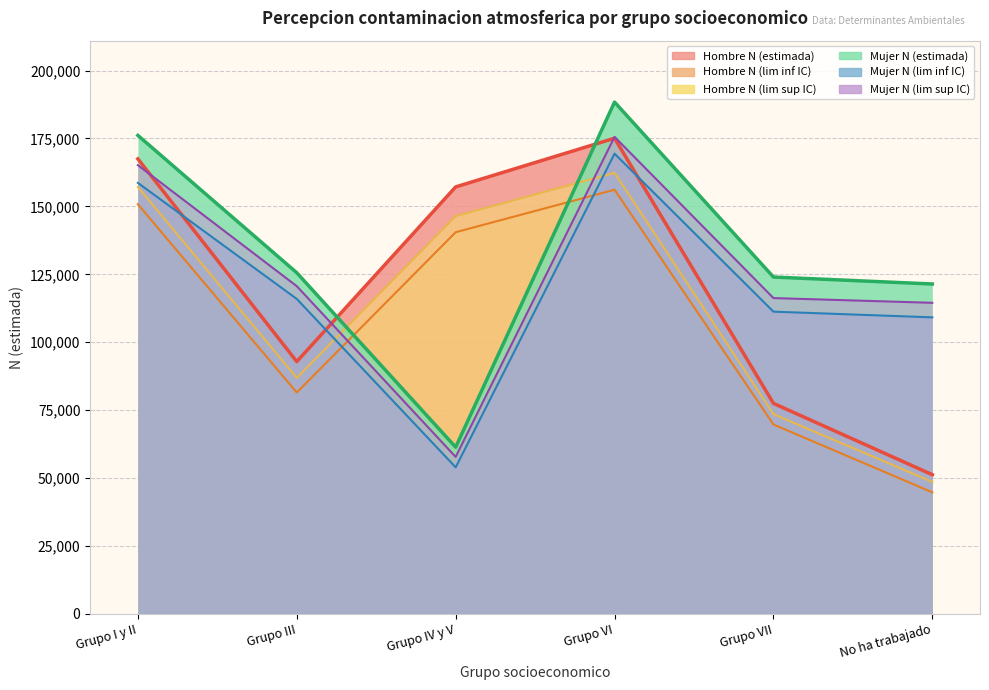

True or false: Hombre N (lim inf IC) and Mujer N (lim inf IC) intersect in this chart.

True